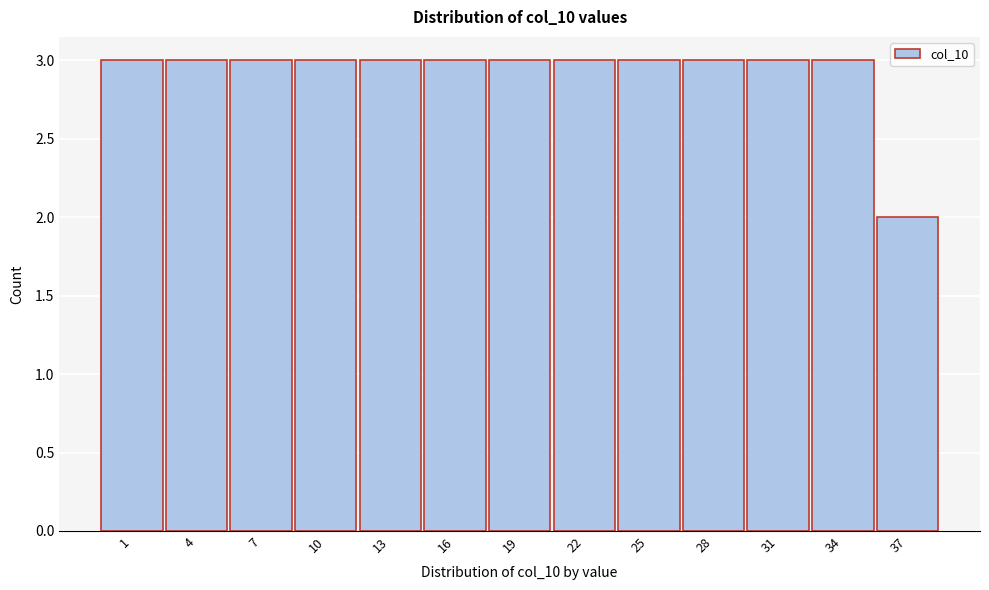

Reading left to right, transcribe all the data shown in this chart.

1=3	4=3	7=3	10=3	13=3	16=3	19=3	22=3	25=3	28=3	31=3	34=3	37=2